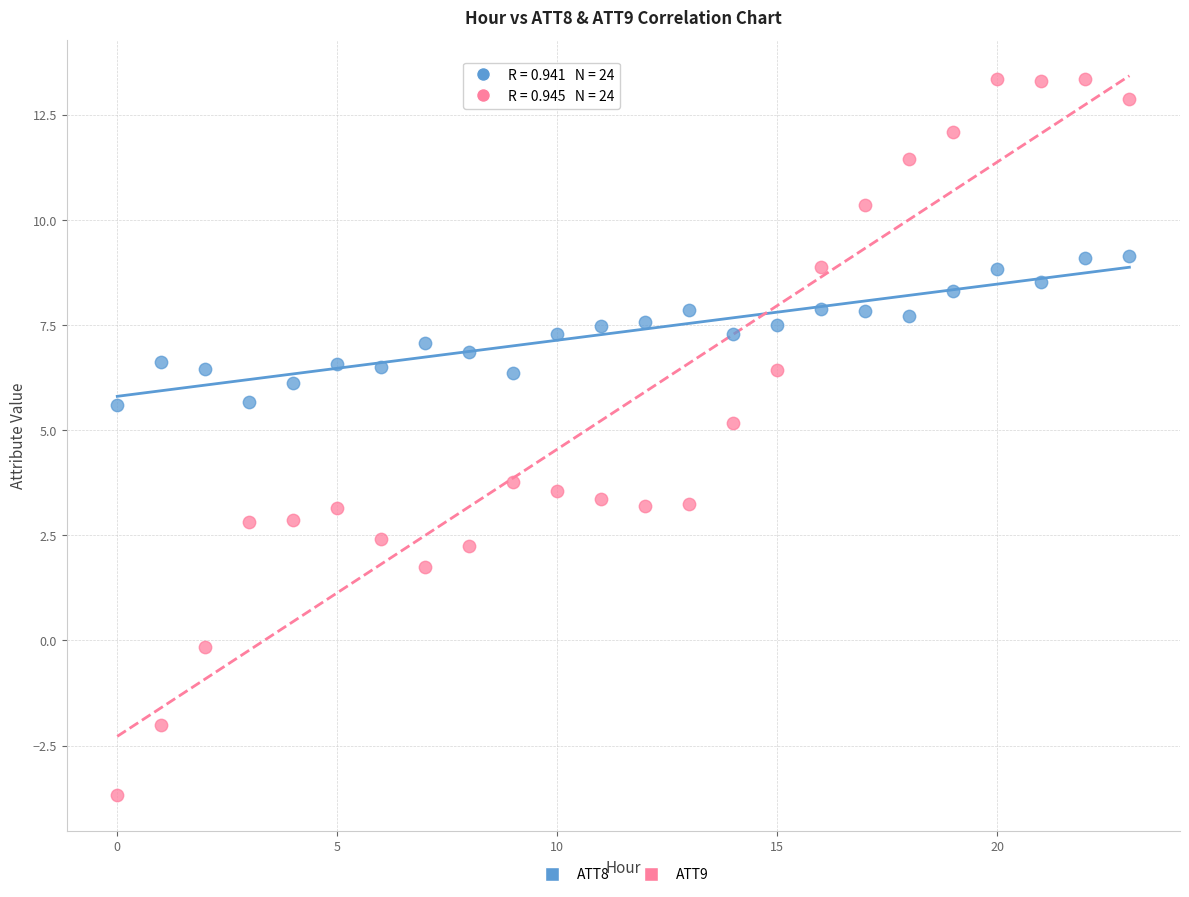

Across all data points, what is the range of Y values (max minus min)?

17.0